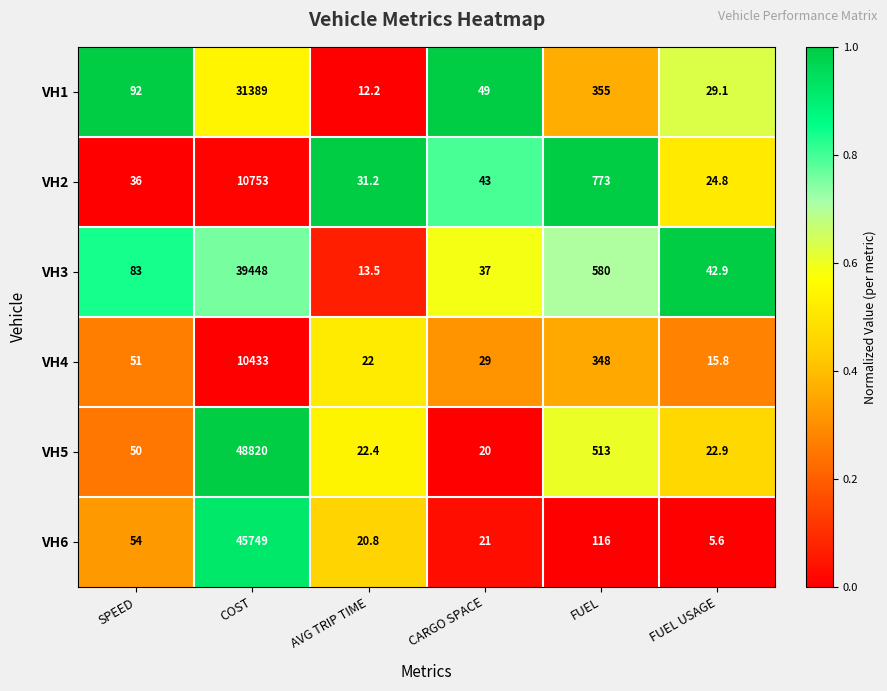

Rank the categories by VH4 value from lowest to highest.

FUEL USAGE, AVG TRIP TIME, CARGO SPACE, SPEED, FUEL, COST